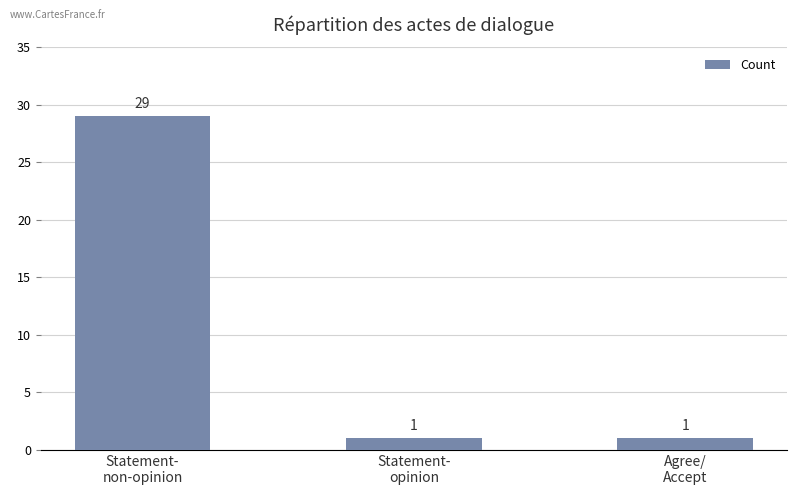

Count the values in the range 1 to 29.

3